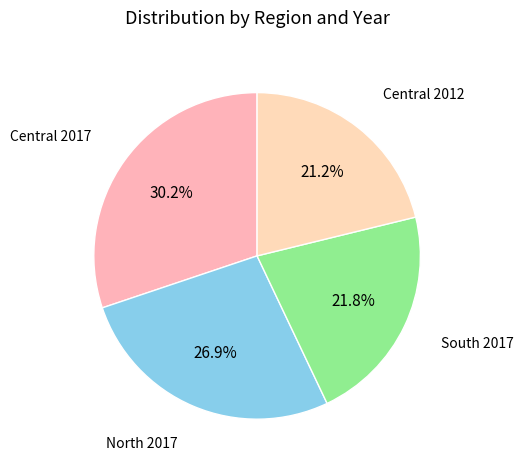

To the nearest percent, what percentage of the pie is Central 2017?

30%